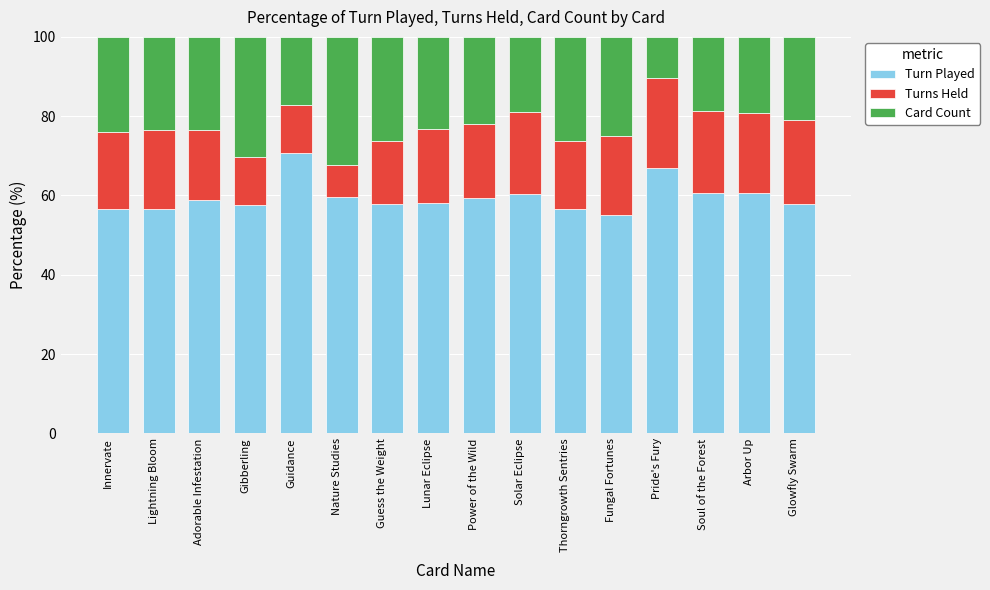

The Turn Played series shows 60.4 at Solar Eclipse. True or false?

True